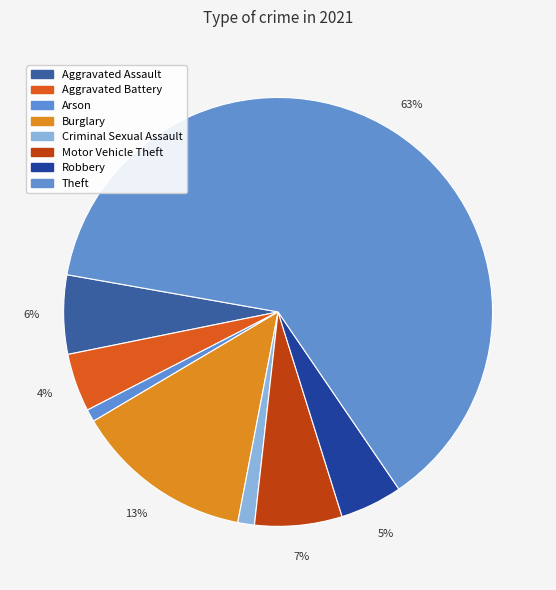

How many segments does this pie chart have?

8